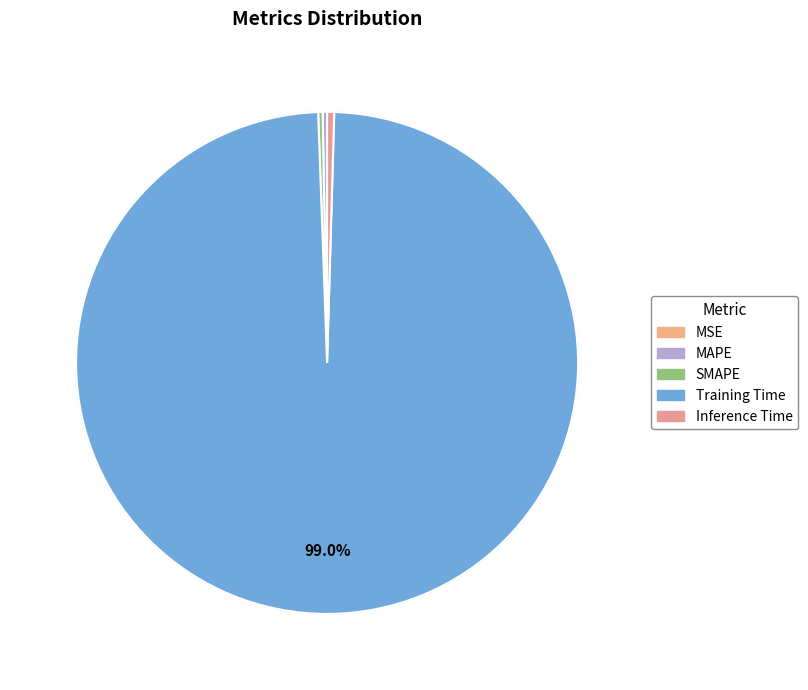

What is the smallest slice in the pie chart?

MSE